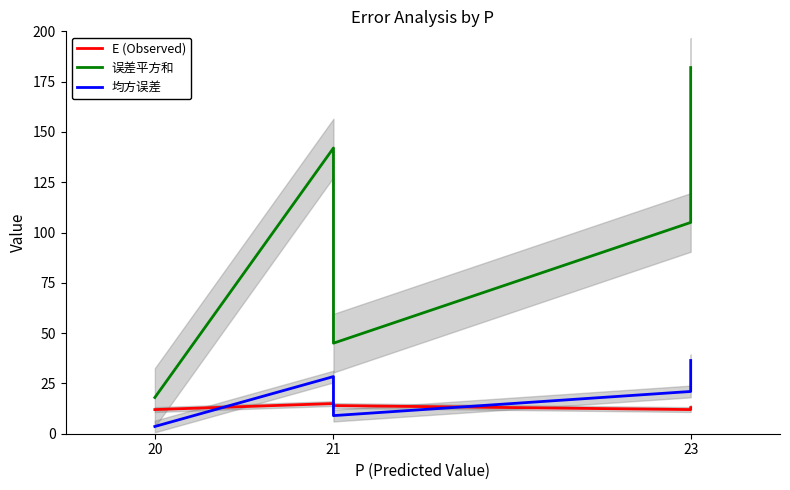

Where is the first local minimum for E (Observed)?

23